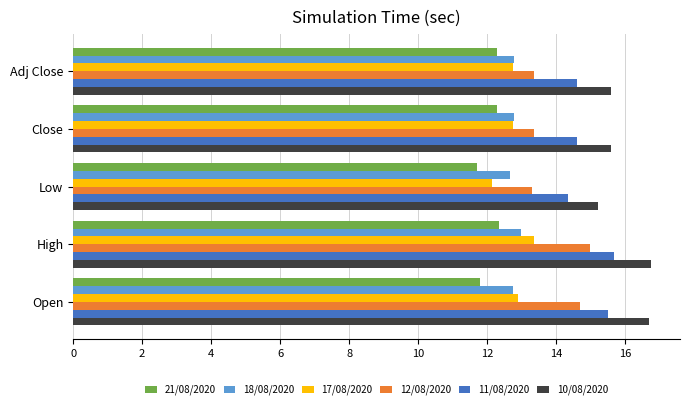

What is the total value across all series at Open?

84.4